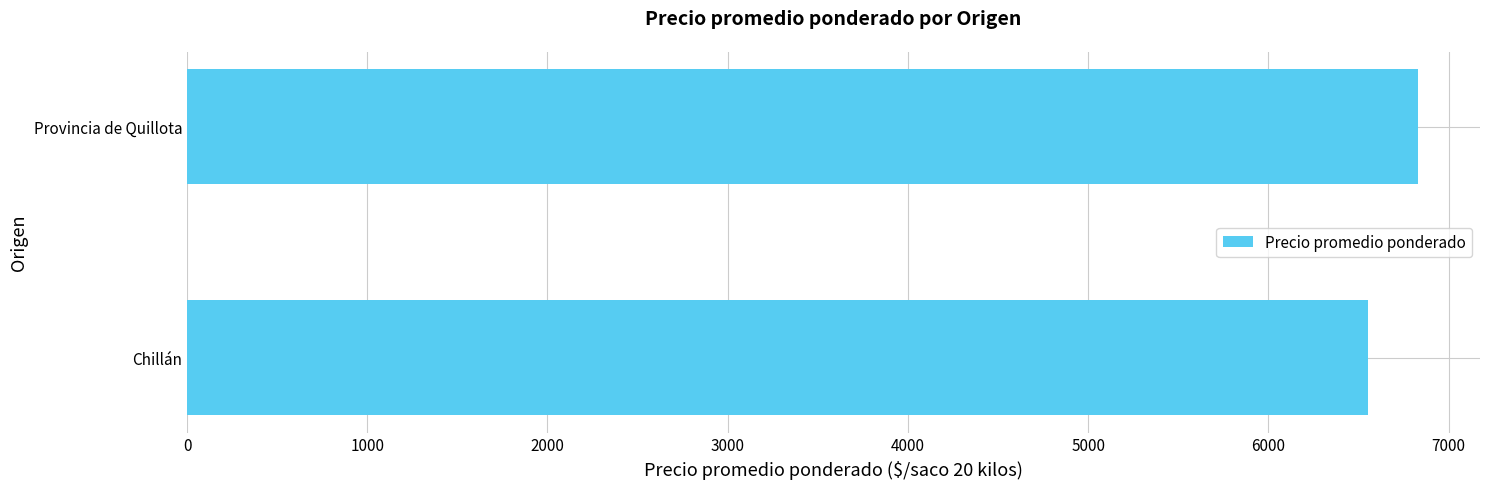

What is the average value?

6694